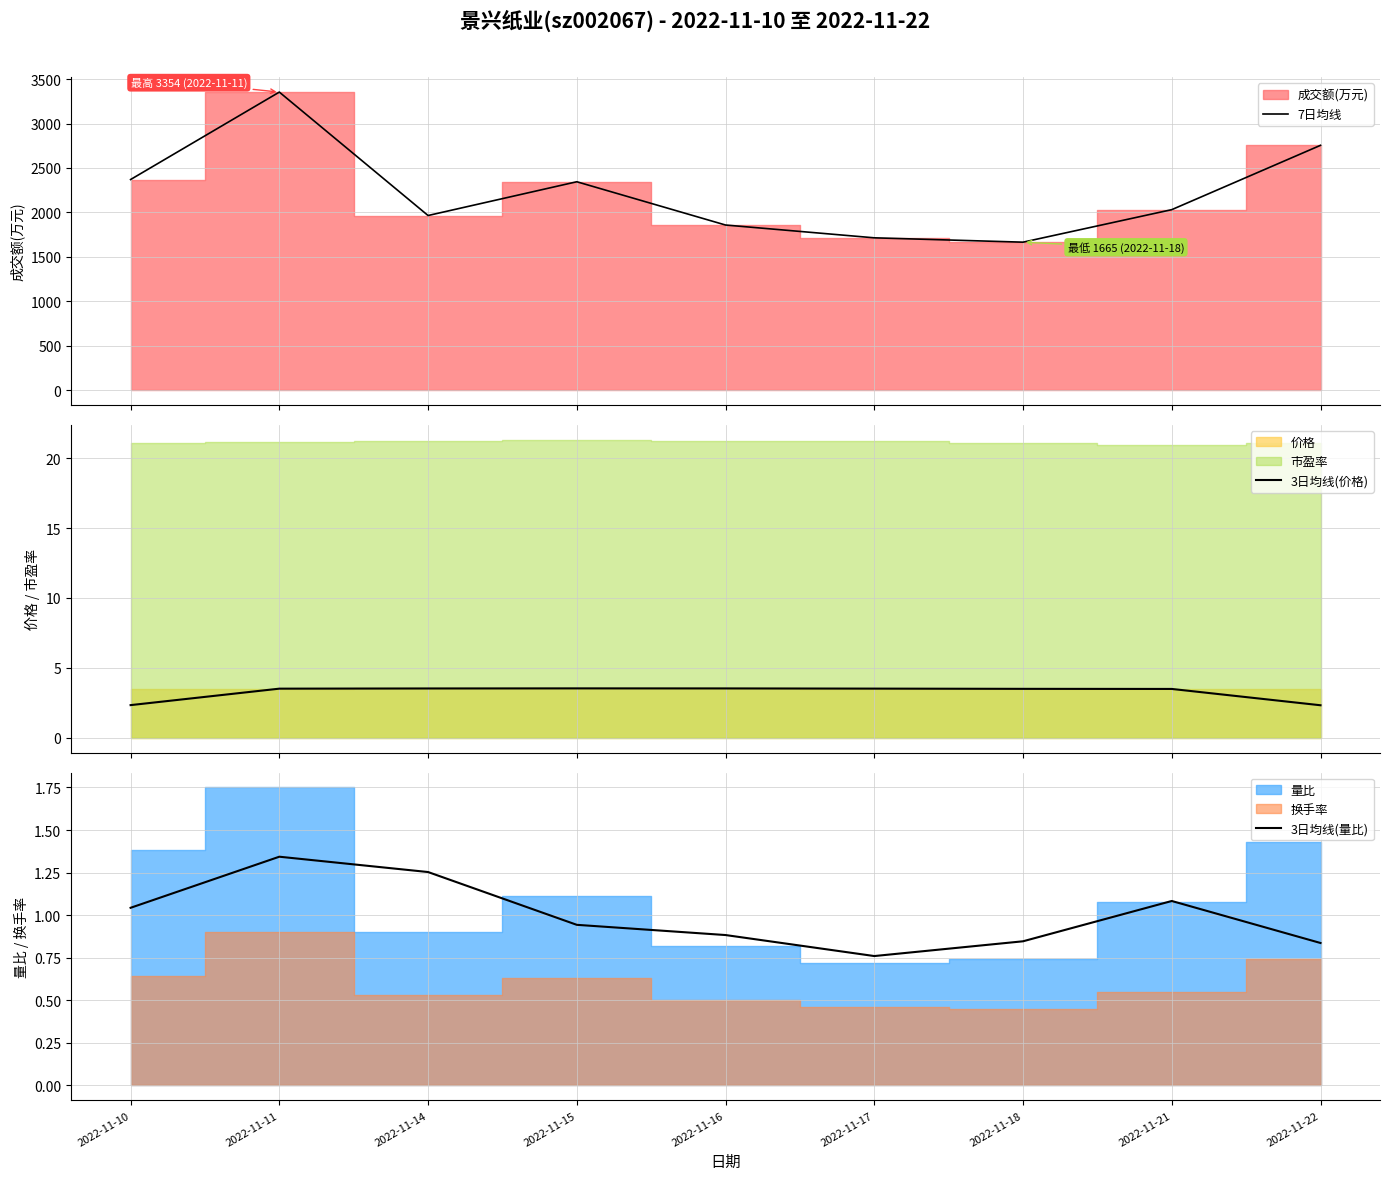

List the labels in order of 3日均线(量比) value, largest first.

2022-11-11, 2022-11-14, 2022-11-21, 2022-11-10, 2022-11-15, 2022-11-16, 2022-11-18, 2022-11-22, 2022-11-17